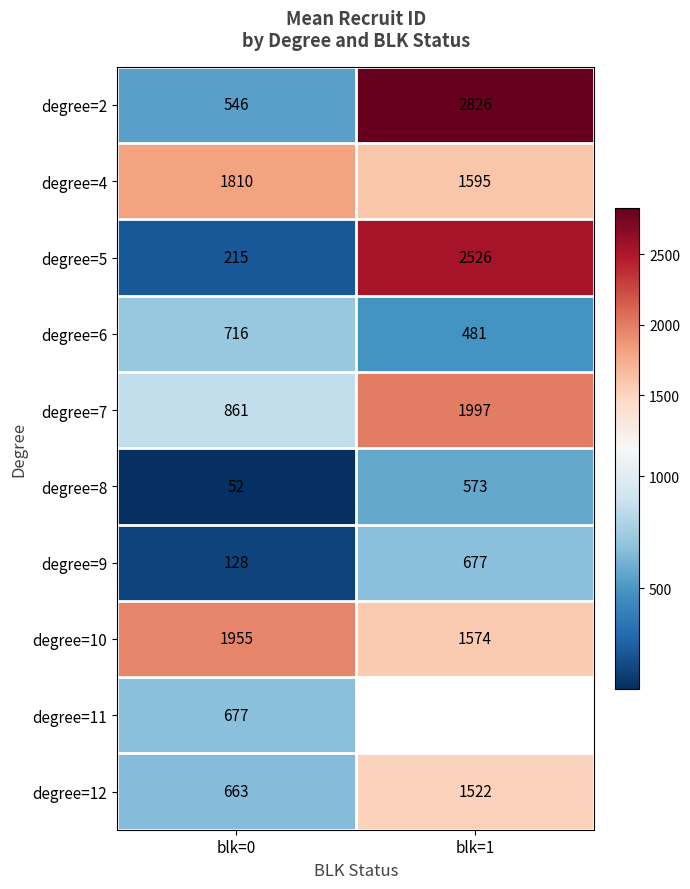

True or false: degree=9 has a value of 677 at blk=1.

True